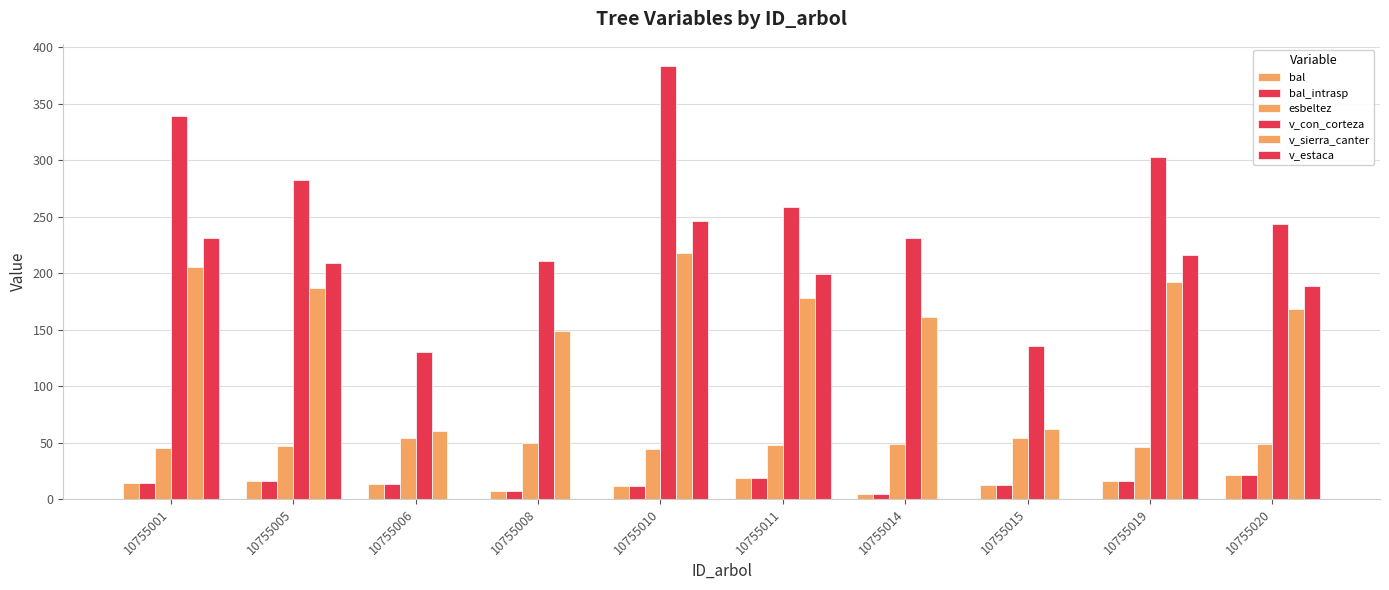

How many groups of bars are there?

10